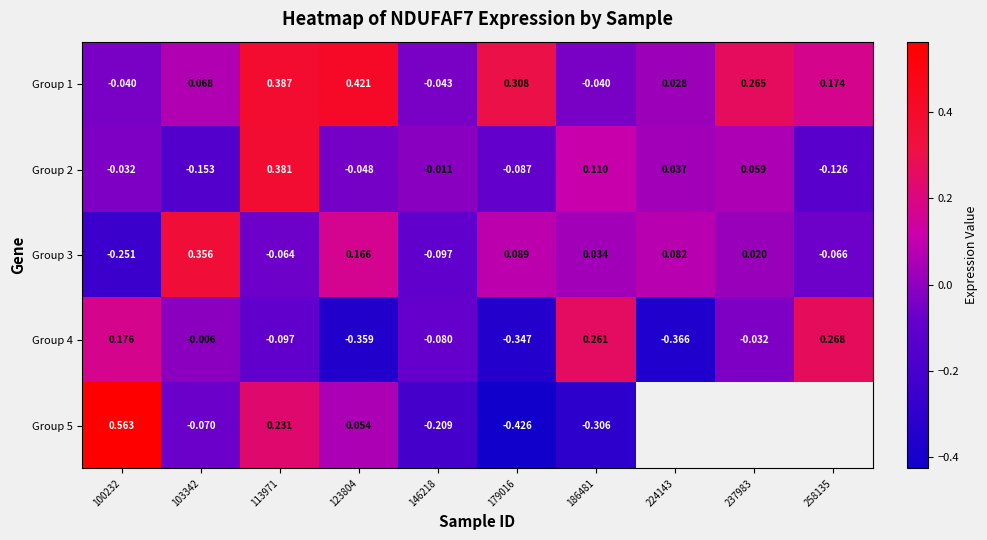

Is the value of Group 4 at 100232 greater than the value of Group 2 at 123804?

Yes